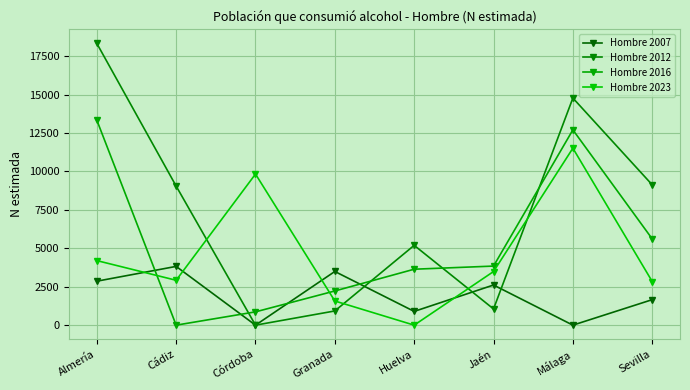

Does the chart display data point markers on the line(s)?

Yes